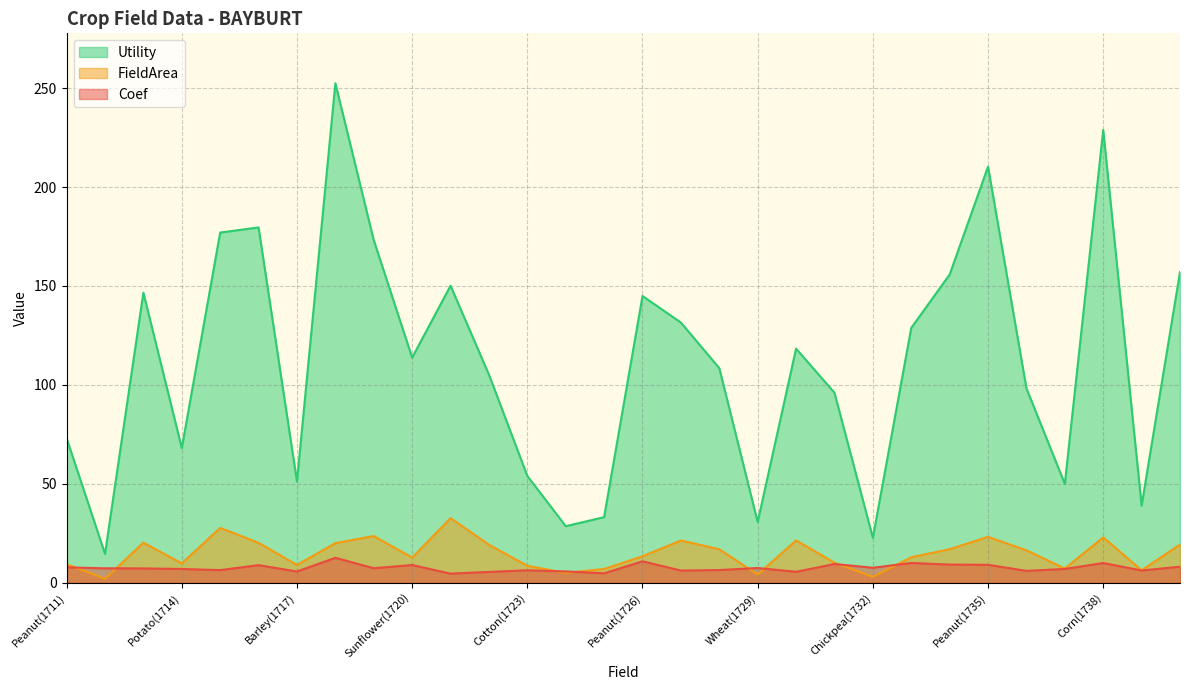

Between Wheat(1716) and Potato(1733), which is larger?

Potato(1733)